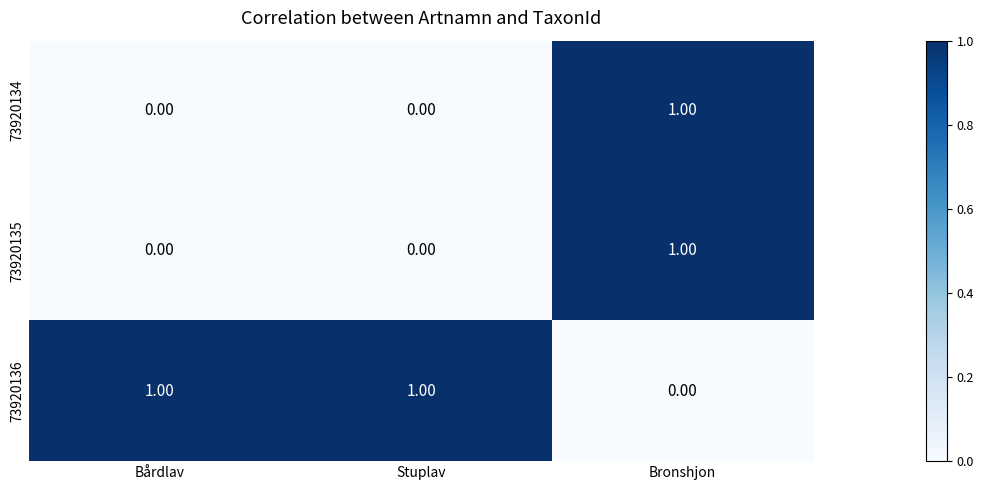

At which category is the sum across all series the highest?

Bronshjon